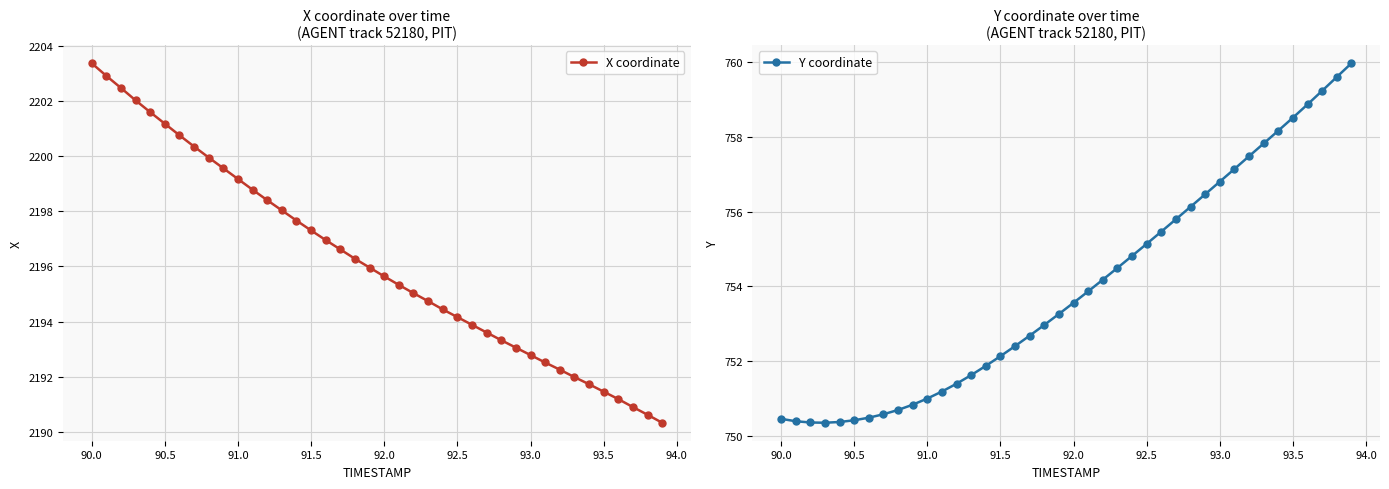

Which category has the highest value in the X coordinate series?

90.0